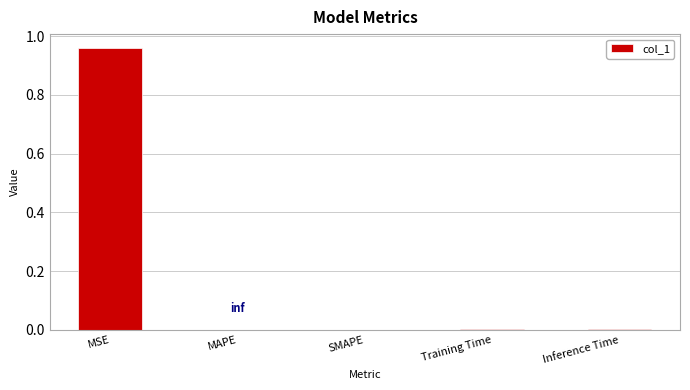

True or false: the data shows 0.0 at Training Time.

True